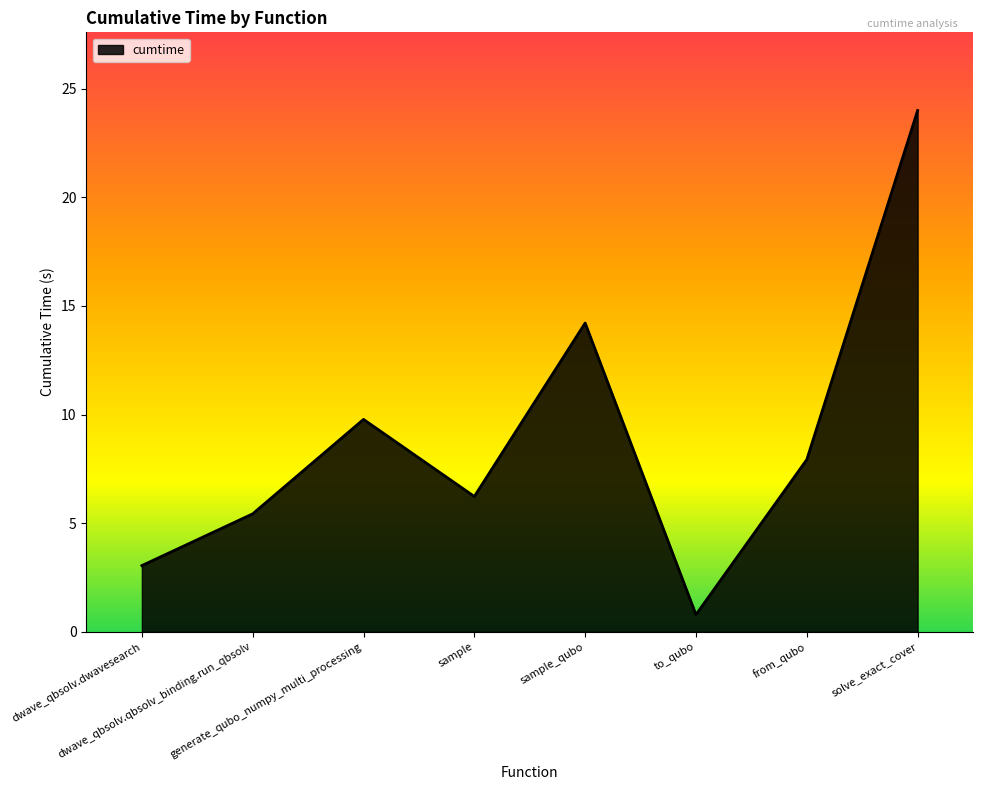

Between generate_qubo_numpy_multi_processing and dwave_qbsolv.qbsolv_binding.run_qbsolv, which is larger?

generate_qubo_numpy_multi_processing